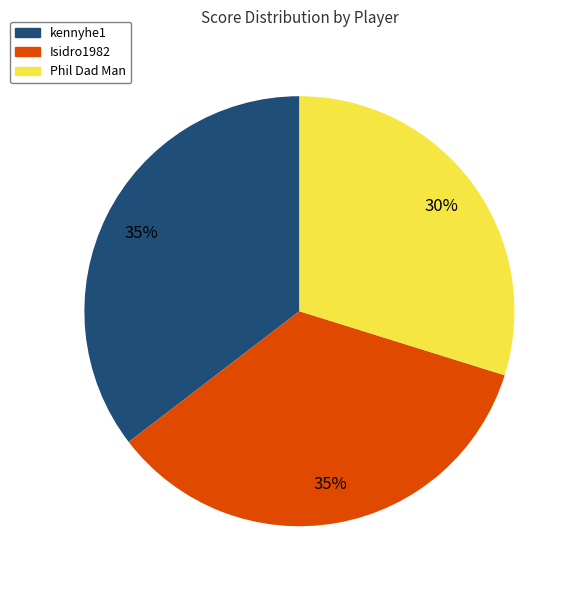

Approximately how many times larger is the value at Isidro1982 compared to kennyhe1?

1.0